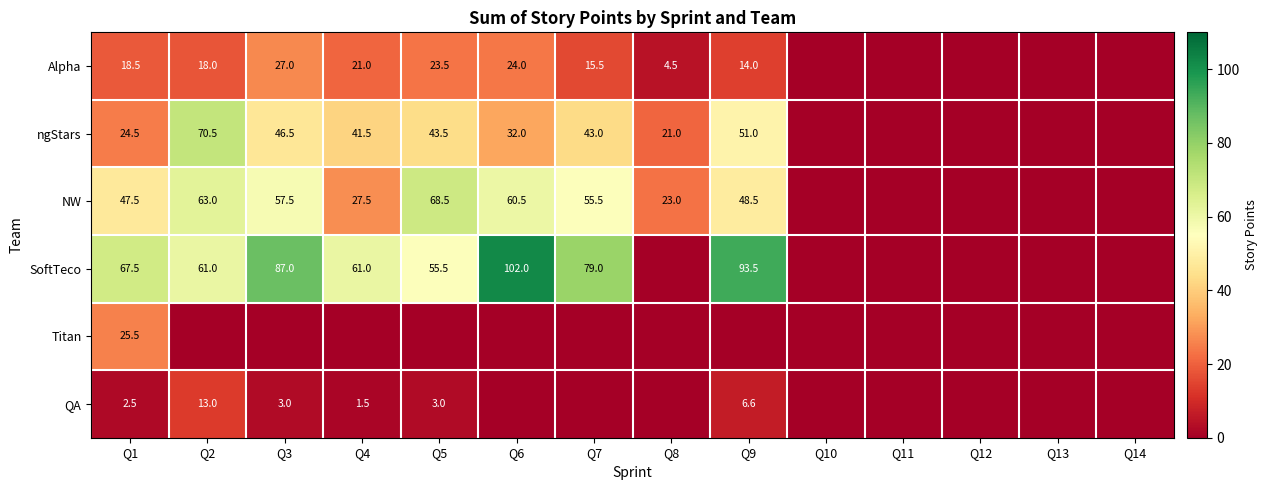

What is the difference between the highest and lowest values at Q5?

68.5